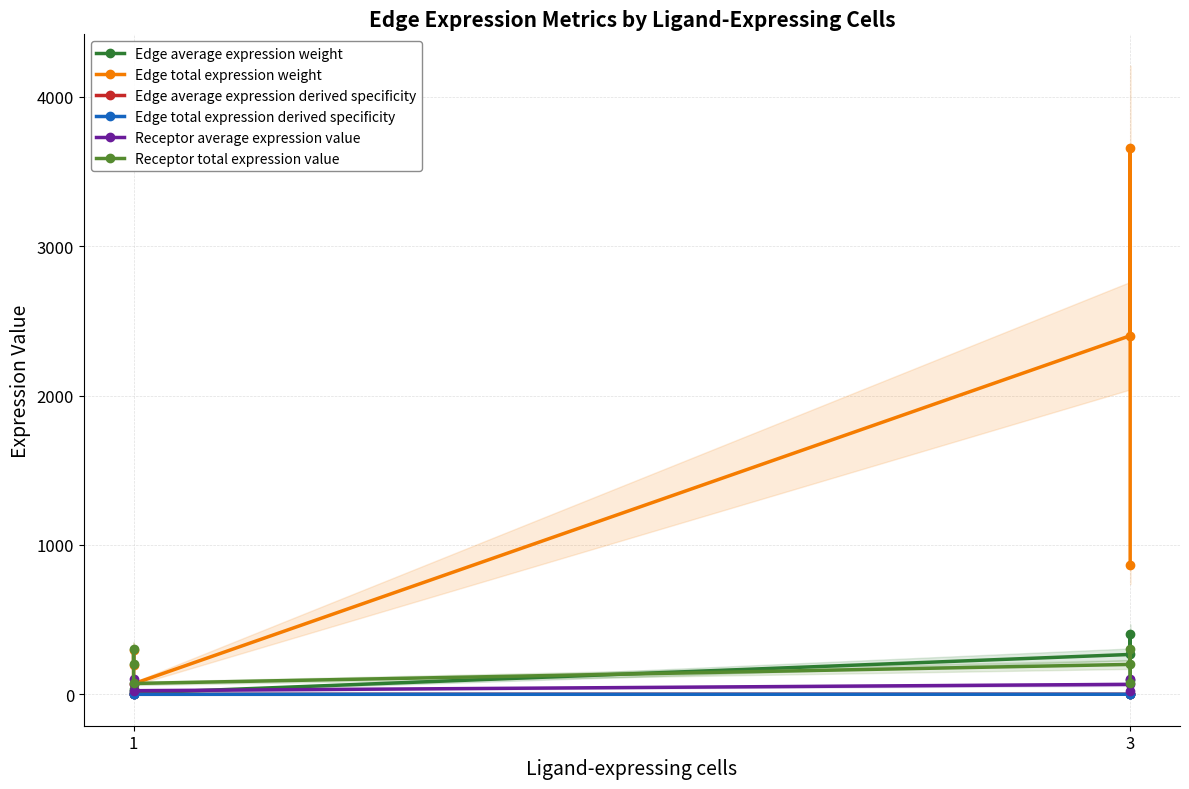

How many series are shown in this chart?

6